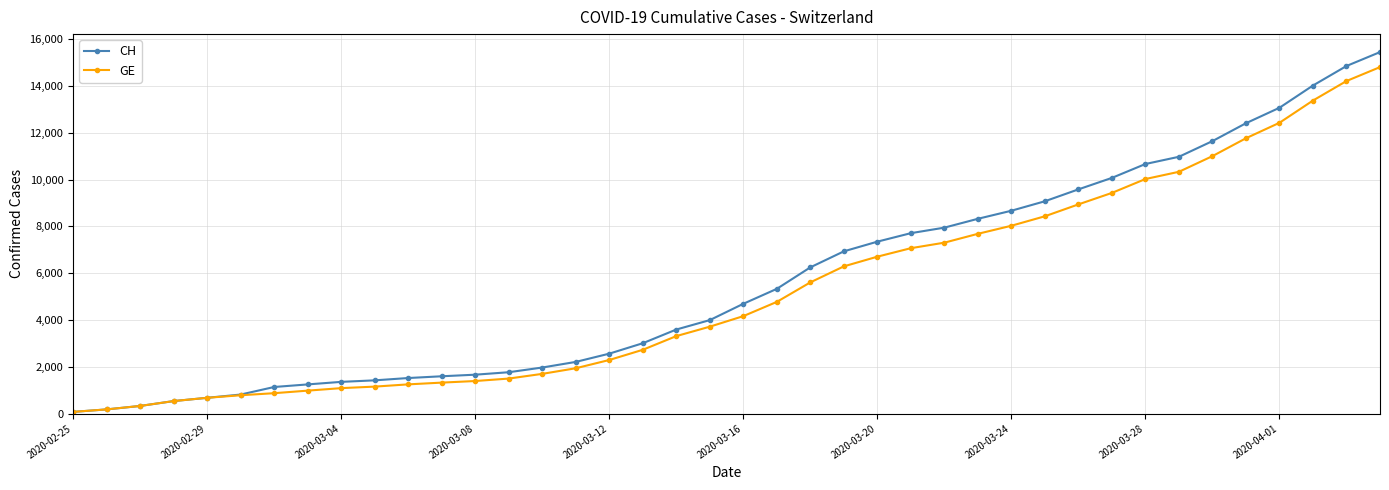

Which series has the largest range (max minus min)?

CH